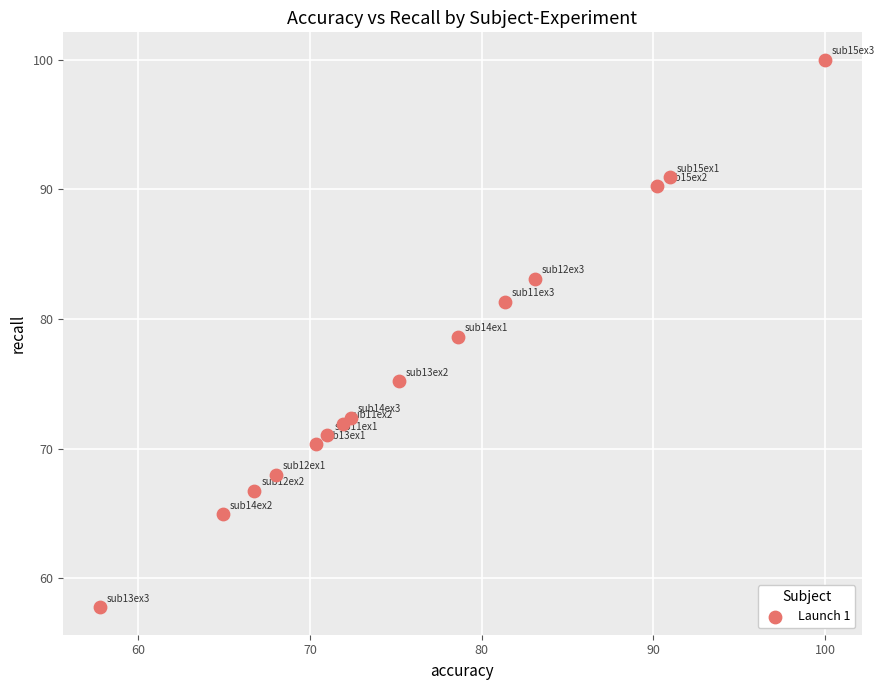

What Y value in the scatter plot is closest to 78?

78.6